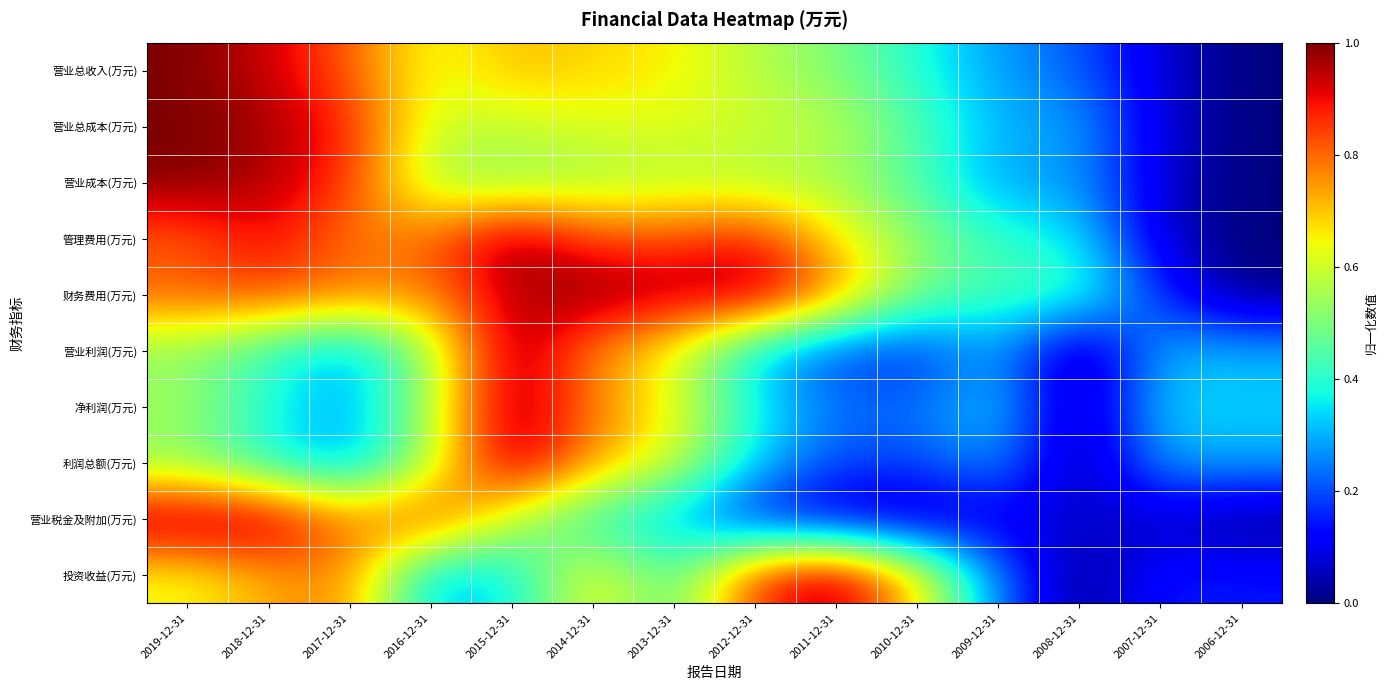

What is the difference between the highest and lowest values at 2018-12-31?

0.6